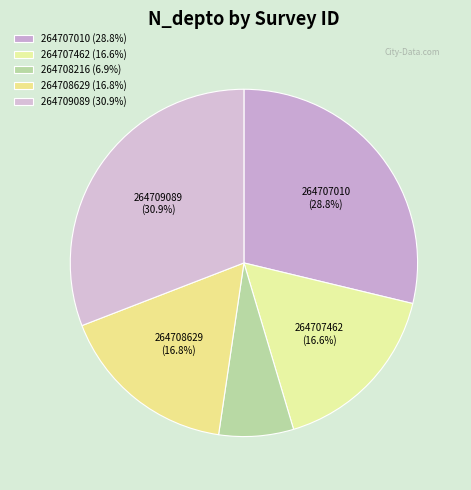

Which slice is the largest?

264709089